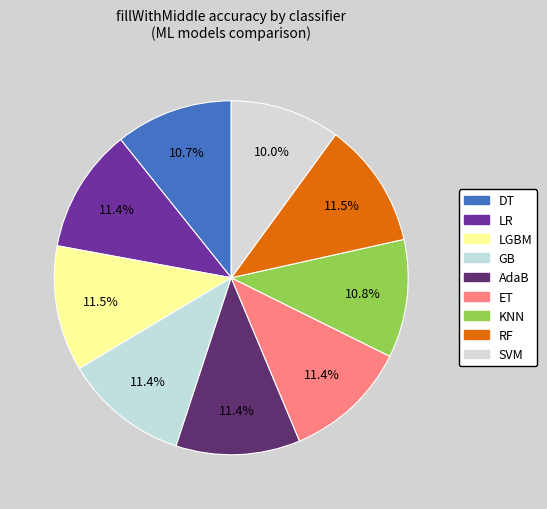

How many slices are in this pie chart?

9